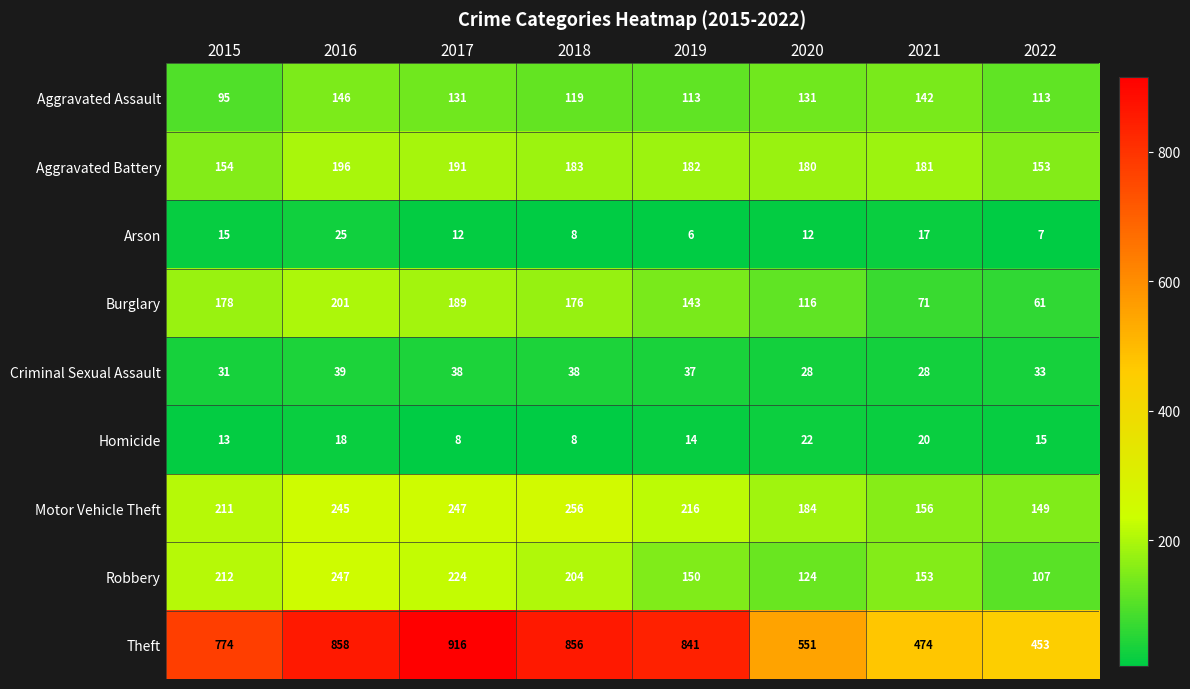

List the series in order of their peak value, lowest first.

Homicide, Arson, Criminal Sexual Assault, Aggravated Assault, Aggravated Battery, Burglary, Robbery, Motor Vehicle Theft, Theft